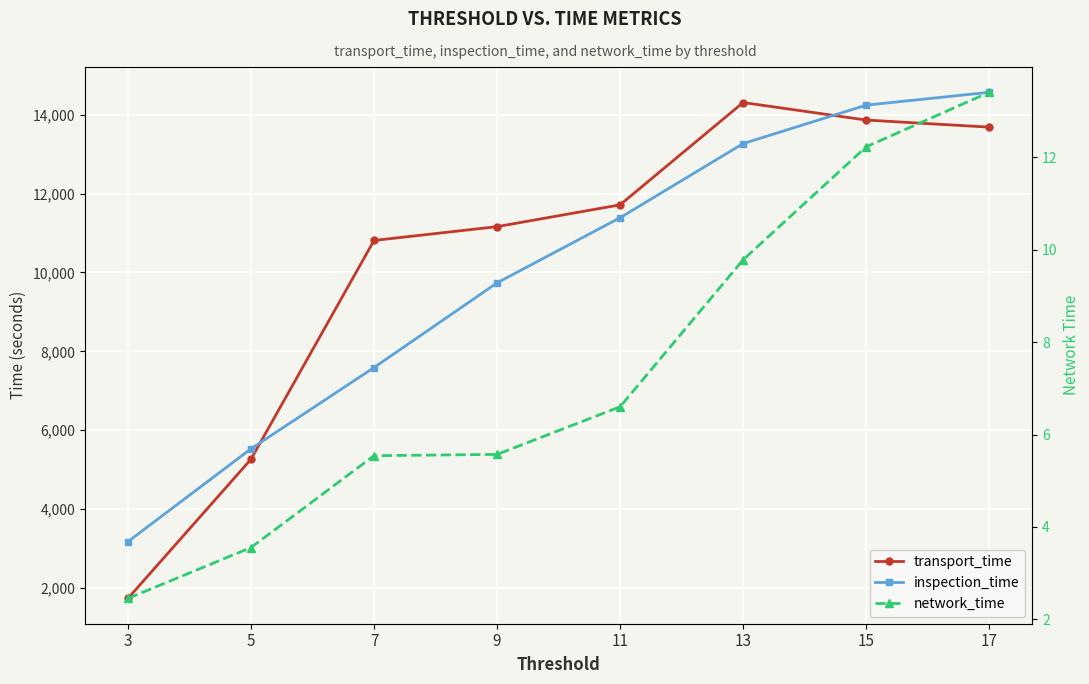

How many data points in inspection_time are above 11387?

3